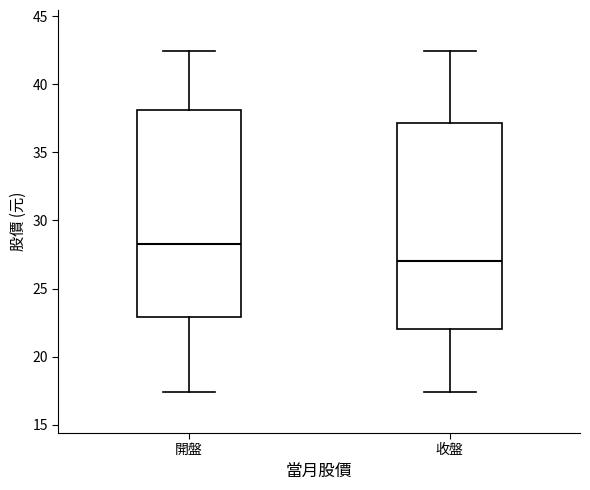

Reading left to right, transcribe this box plot: for each box, give where its median line is, the range the box spans, and where its two whiskers end, as read against the y-axis. The values are not printed on the chart, so give them approximately, as read against the axis.

開盤: median 28.5, box 23.0 to 38.0, whiskers 17.5 to 42.5
收盤: median 27.0, box 22.0 to 37.0, whiskers 17.5 to 42.5